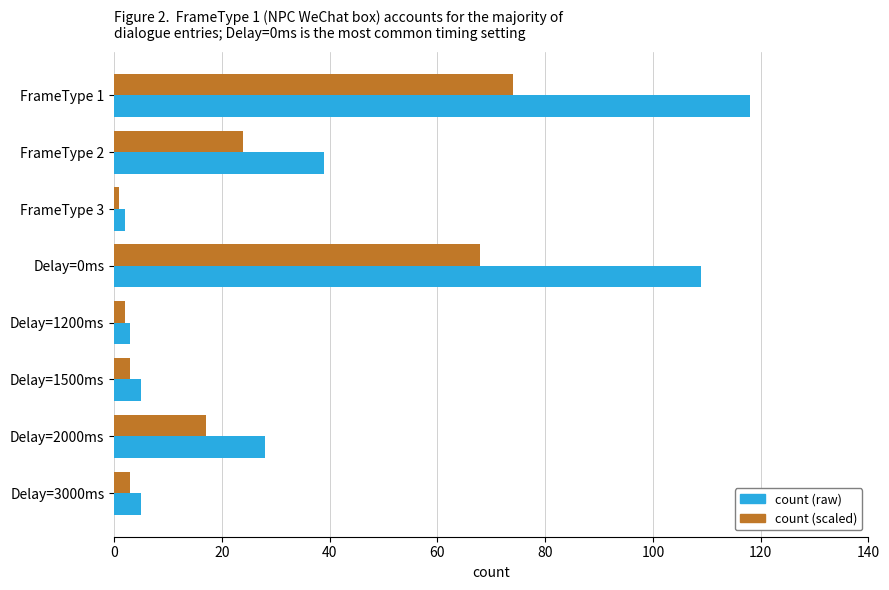

List the series in order of their peak value, lowest first.

count (scaled), count (raw)